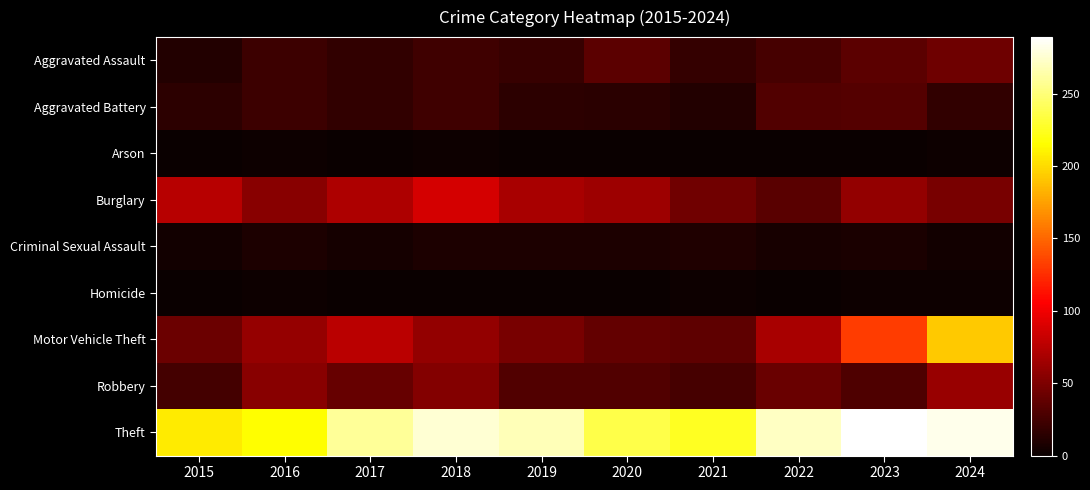

Which series has the largest total across all categories?

Theft